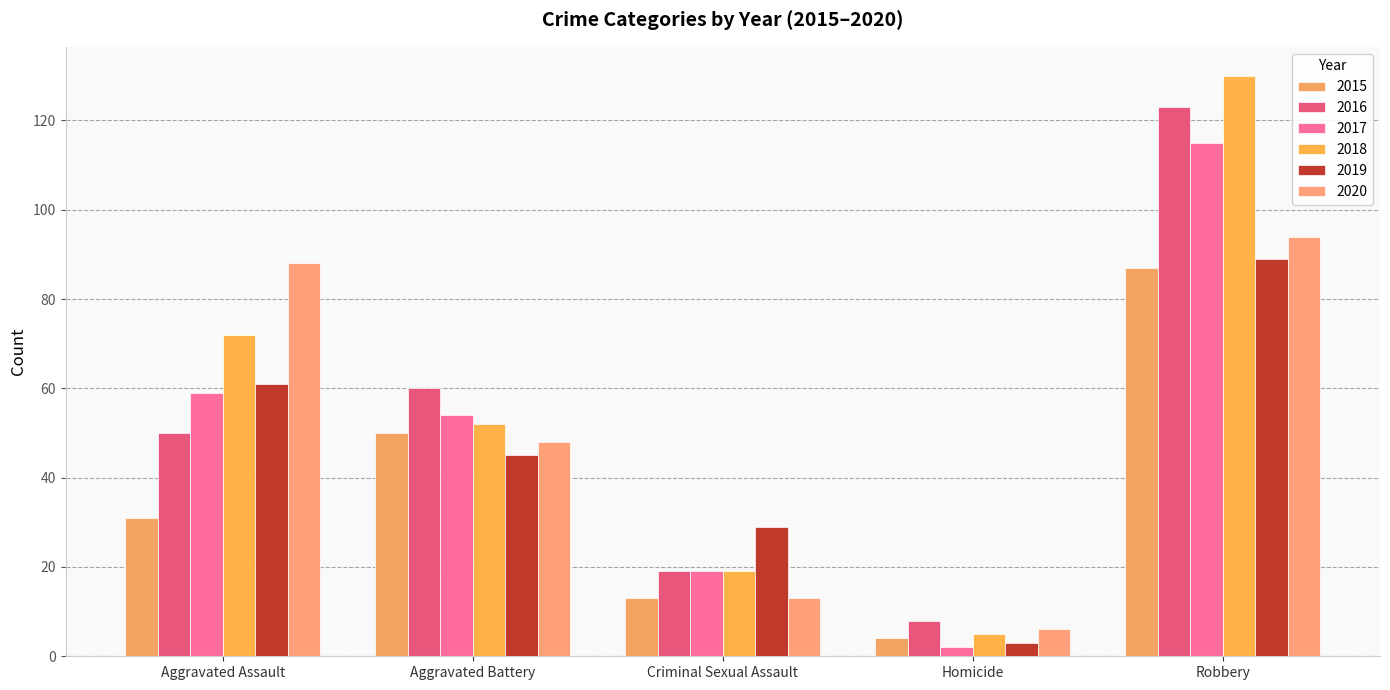

What is the label of the 2nd bar from the right?

Homicide